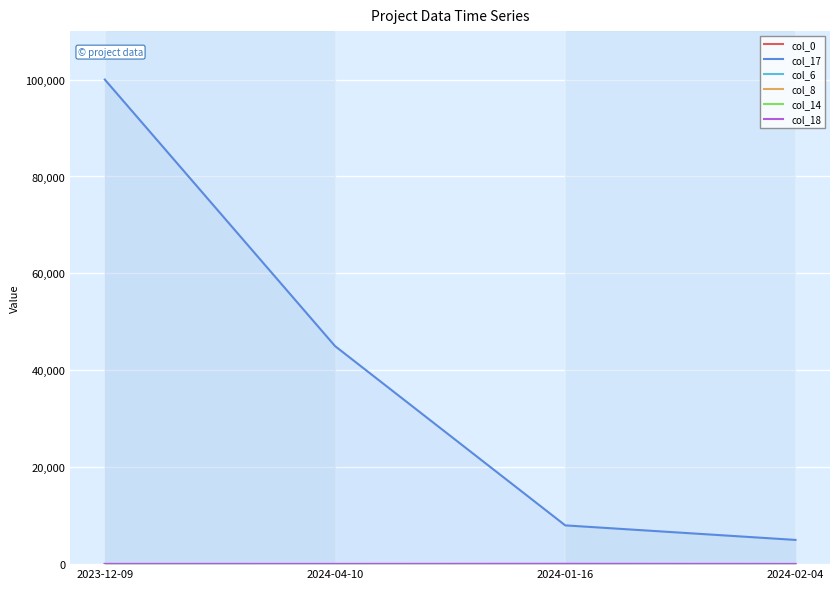

Is this an area chart (filled region under the line)?

No